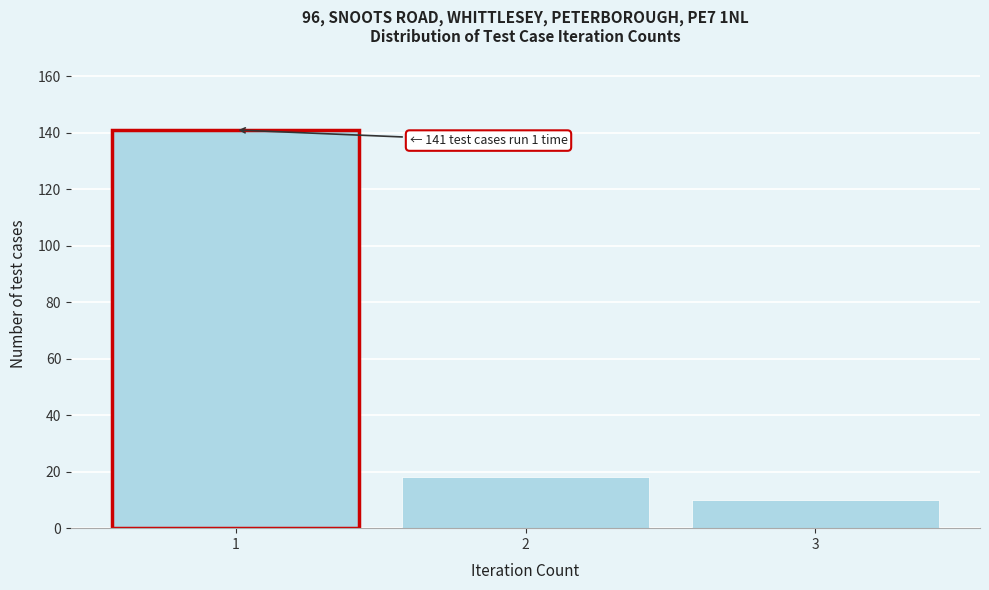

Which range on the x-axis has the tallest bar?

0.5 to 1.5